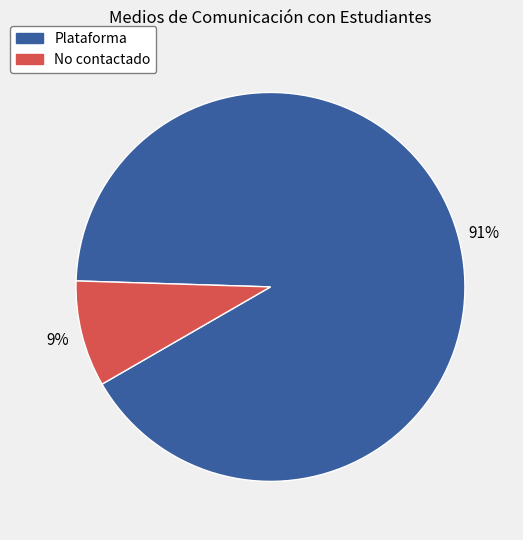

Does No contactado account for over 50% of the chart?

No